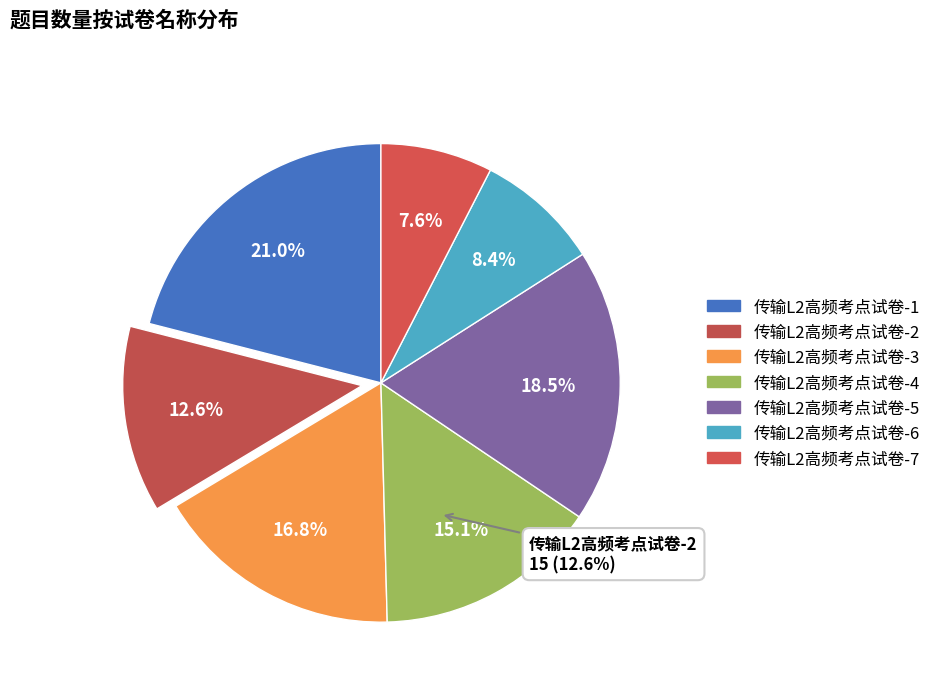

To the nearest percent, what percentage of the pie is 传输L2高频考点试卷-6?

8%